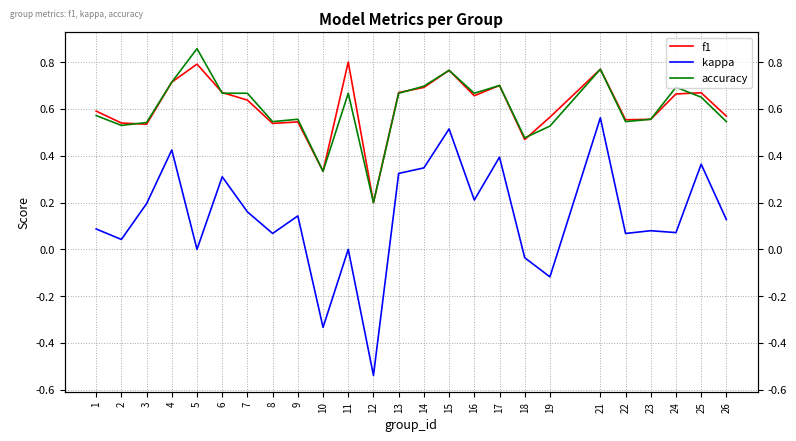

What are all the series names shown in the legend?

f1, kappa, accuracy